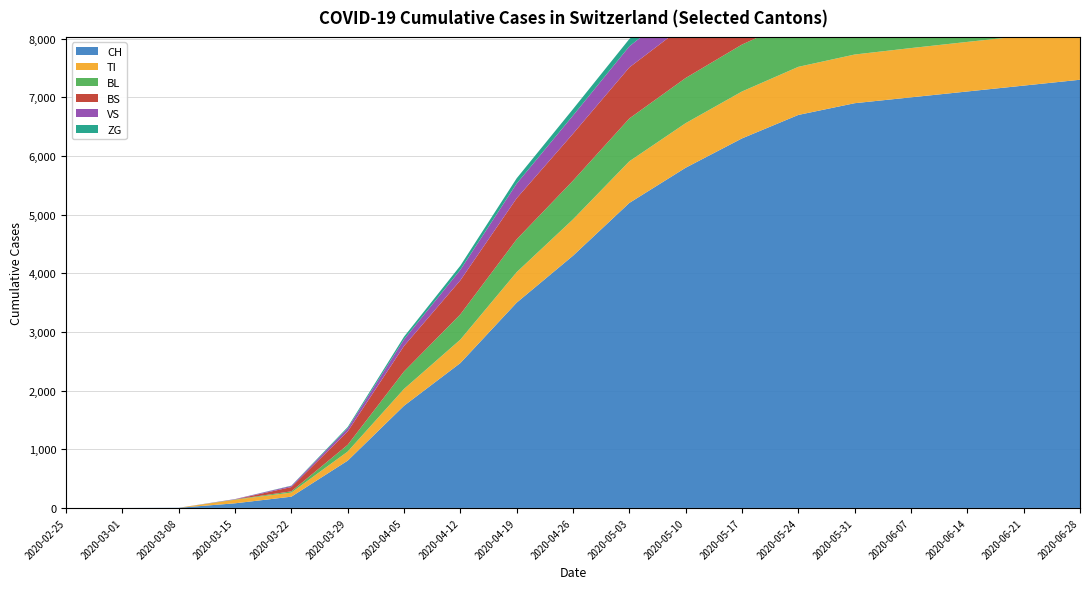

Reading right to left, list all the values displayed in this chart.

CH: 7300	7200	7100	7000	6900	6700	6300	5800	5200	4300	3500	2470	1742	806	192	79	3	0	0
TI: 850	848	845	840	830	820	800	760	710	620	520	400	287	155	70	61	0	0	0
VS: 433	432	430	428	425	420	410	390	360	310	250	180	112	54	19	6	0	0	0
BL: 830	829	828	826	822	815	800	770	730	660	560	430	298	115	21	5	0	0	0
BS: 961	960	959	957	954	948	935	910	870	800	700	580	434	228	73	0	0	0	0
ZG: 148	147	146	145	144	143	140	135	125	110	90	70	46	21	5	0	0	0	0